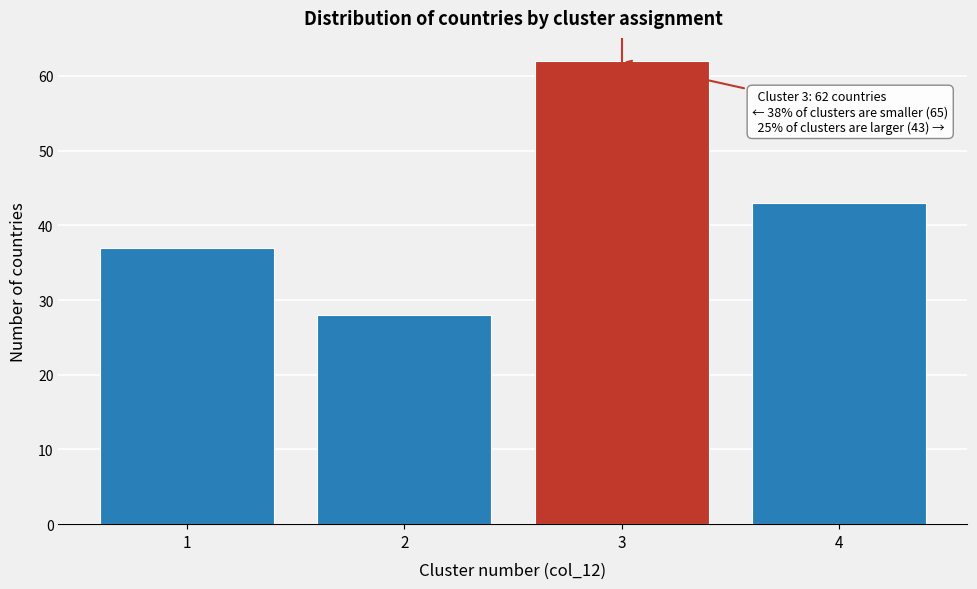

Which range on the x-axis has the tallest bar?

2.5 to 3.5